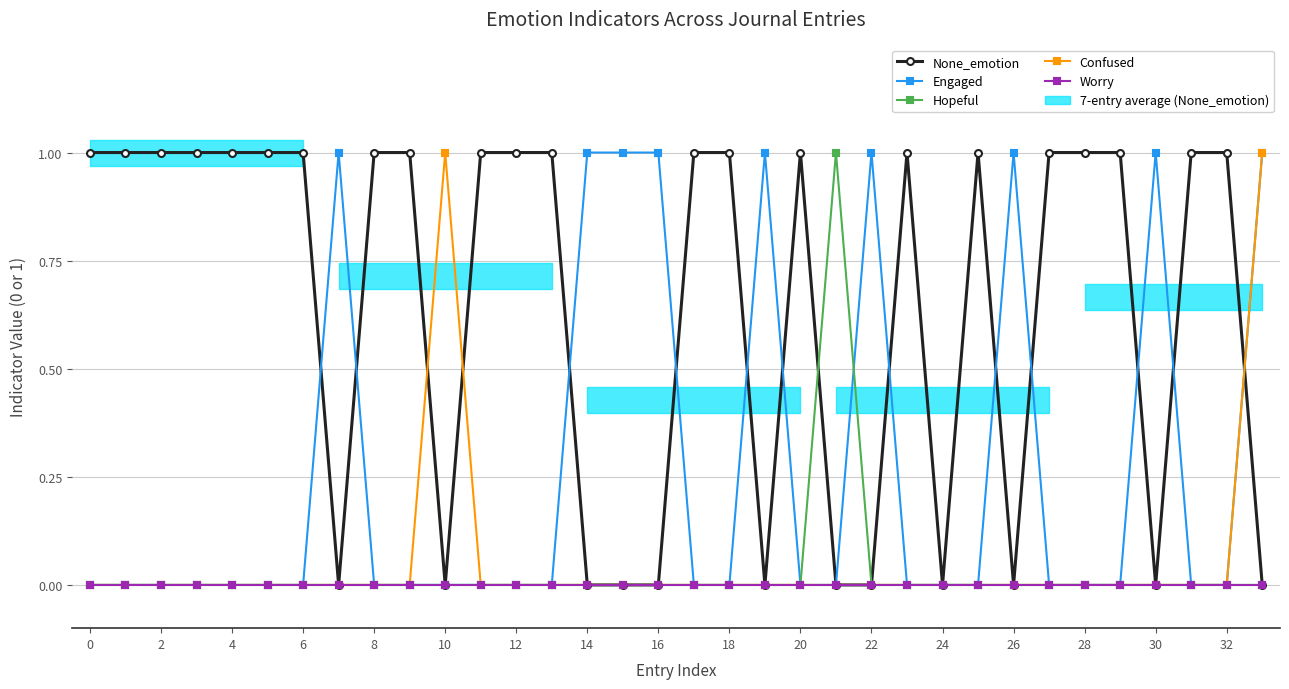

Read the Engaged value at 30.

1